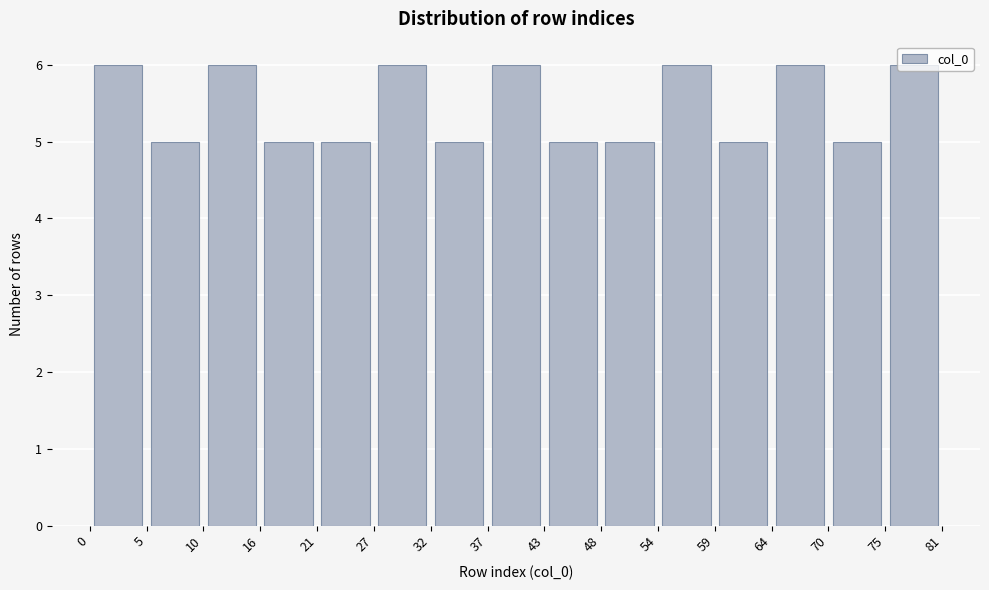

Reading left to right, transcribe this chart: for each bar, give the range it covers on the x-axis and its height. The values are not printed on the chart, so give them approximately, as read against the axis.

0 to 5: 6
5 to 10: 5
10 to 16: 6
16 to 21: 5
21 to 27: 5
27 to 32: 6
32 to 37: 5
37 to 43: 6
43 to 48: 5
48 to 54: 5
54 to 59: 6
59 to 64: 5
64 to 70: 6
70 to 75: 5
75 to 81: 6